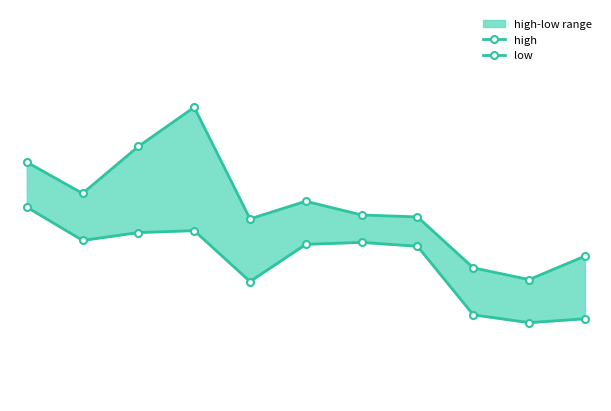

Which series has the largest total across all categories?

high